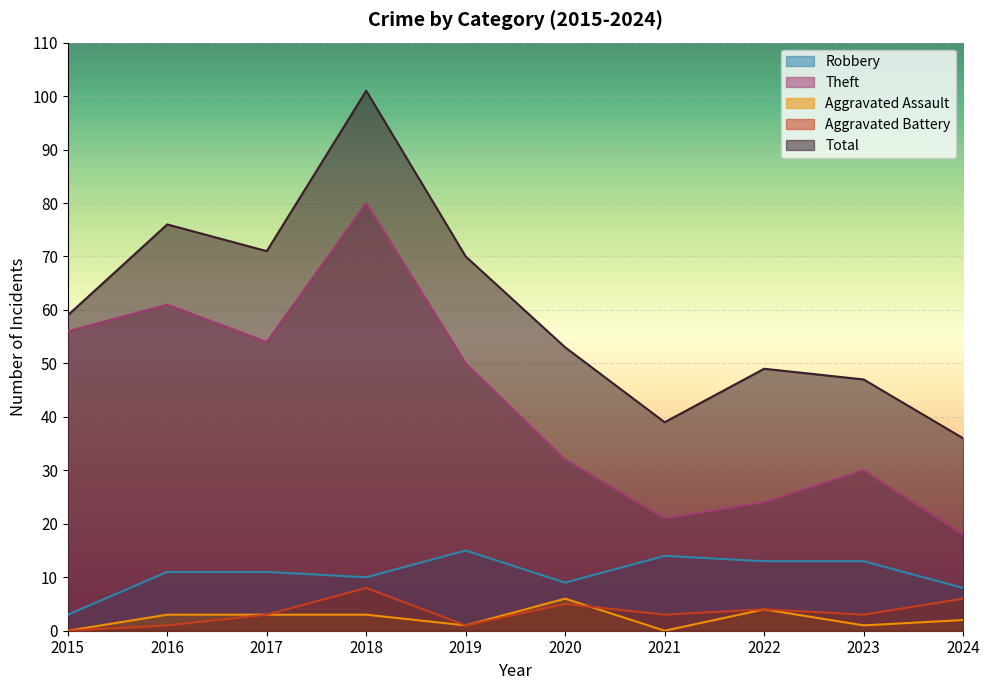

List the labels in order of Robbery value, largest first.

2019, 2021, 2022, 2023, 2016, 2017, 2018, 2020, 2024, 2015